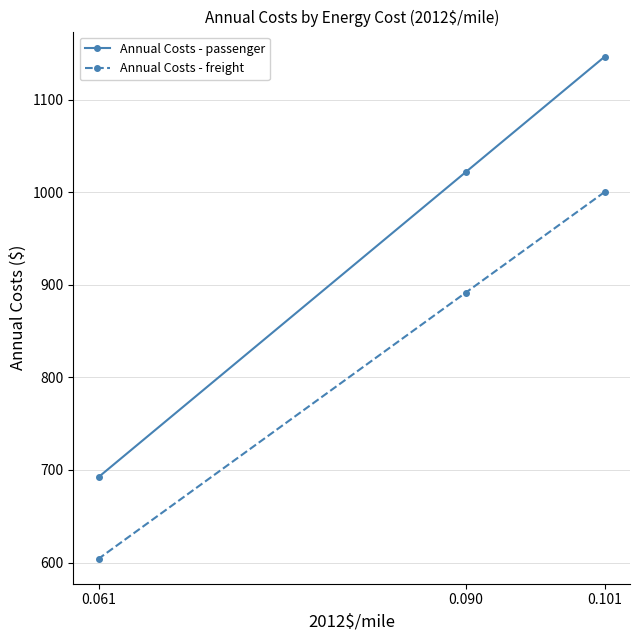

Reading left to right, extract all data points from this chart.

Annual Costs - passenger: 0.061=692.5	0.090=1021.7	0.101=1146.6
Annual Costs - freight: 0.061=604.2	0.090=891.5	0.101=1000.4